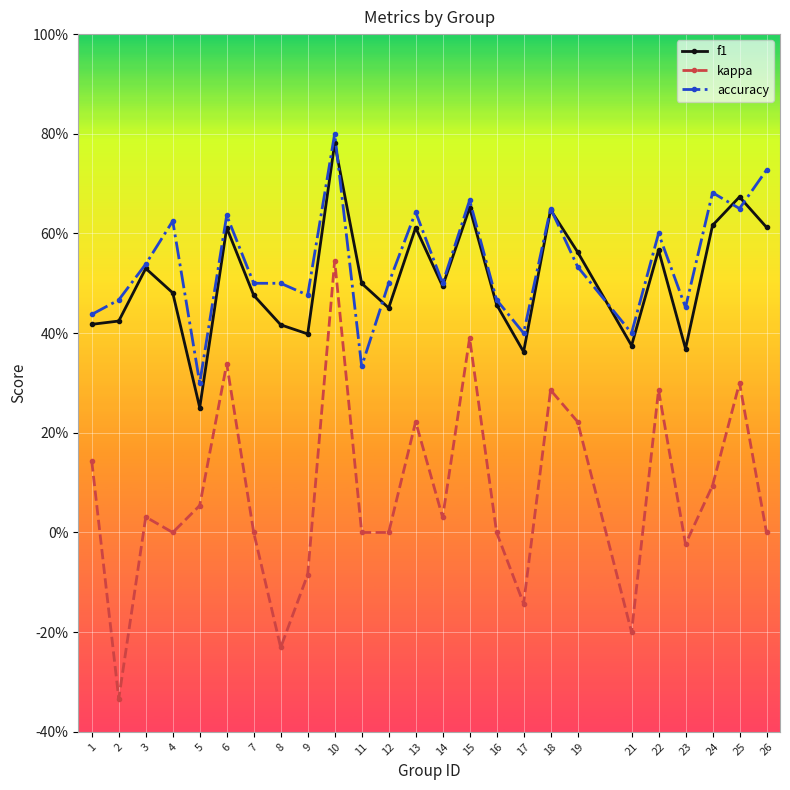

True or false: f1 and kappa intersect in this chart.

False